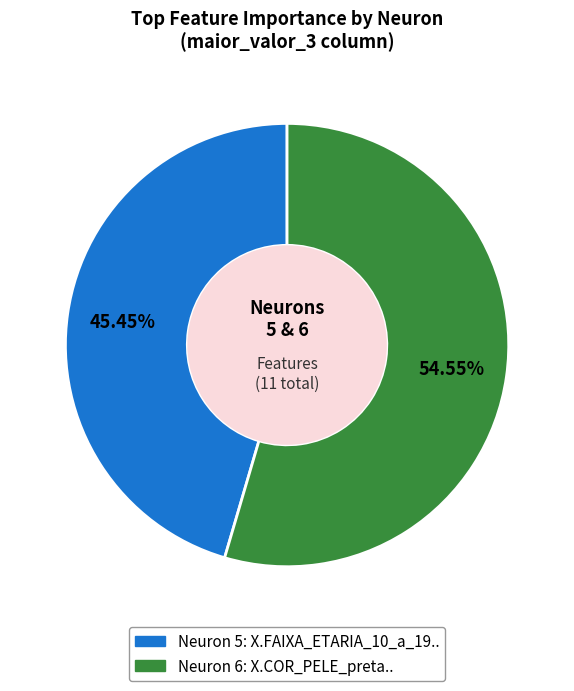

Count the number of slices in the pie.

2